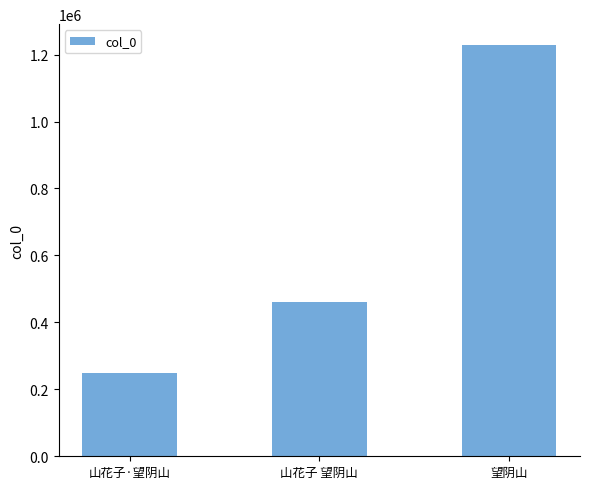

Are the bars horizontal?

No